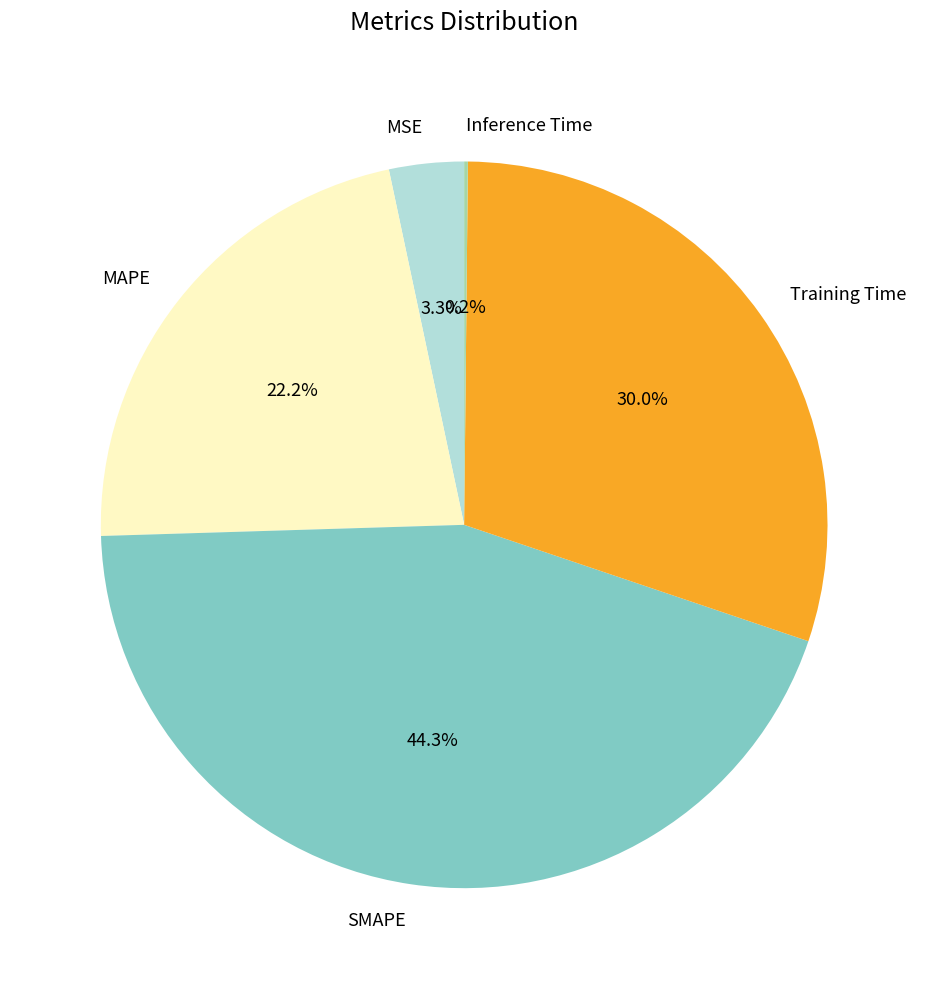

Is there any slice that represents more than half of the pie?

No